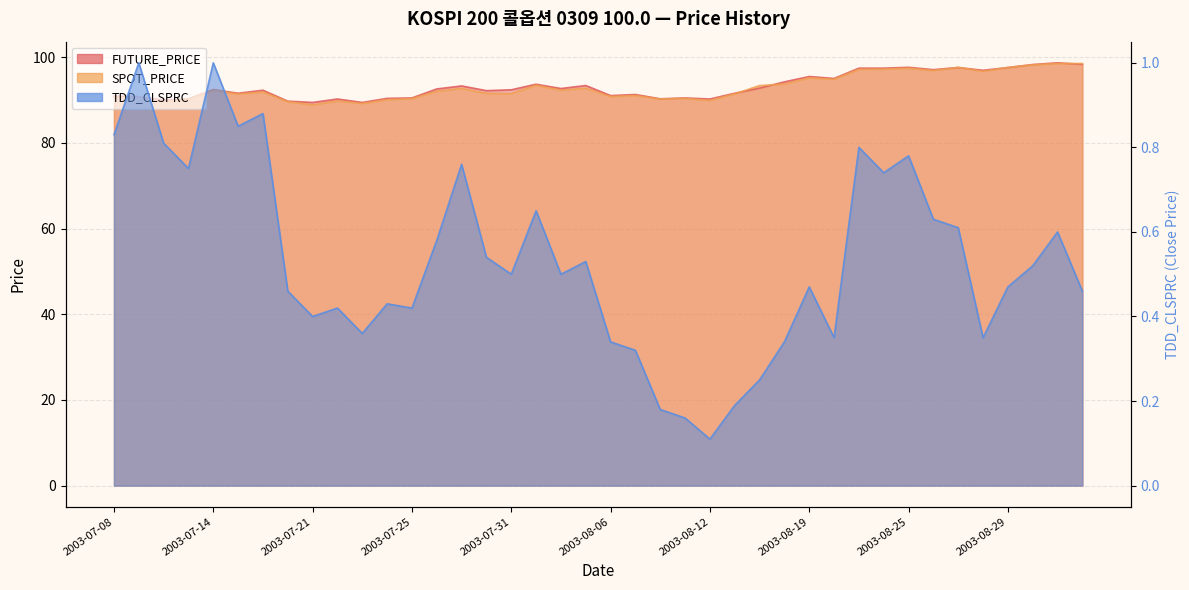

True or false: SPOT_PRICE has more than 2 interior local peaks.

True